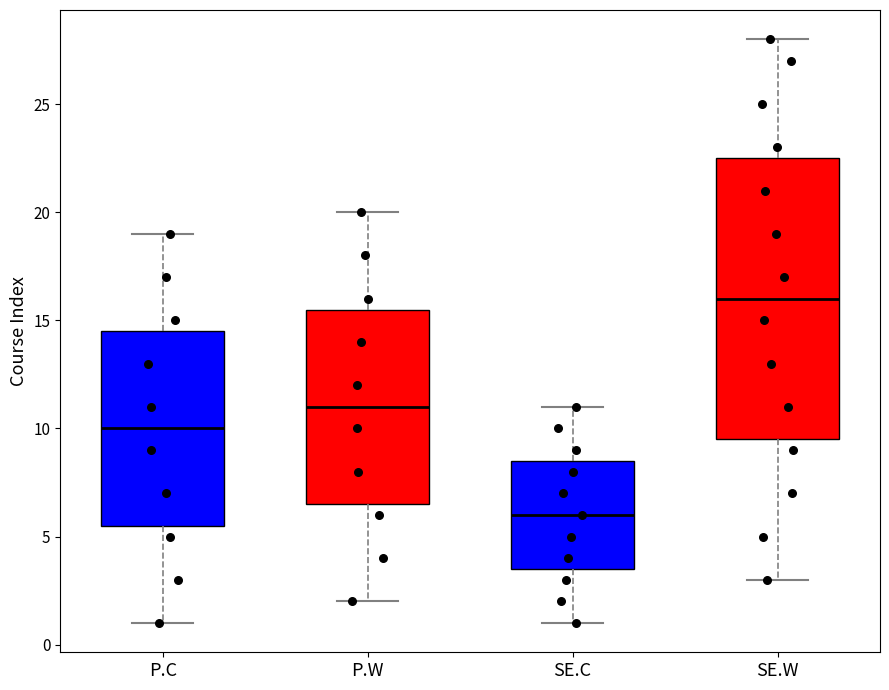

Comparing the boxes themselves (not the whiskers), which one is the tallest?

SE.W